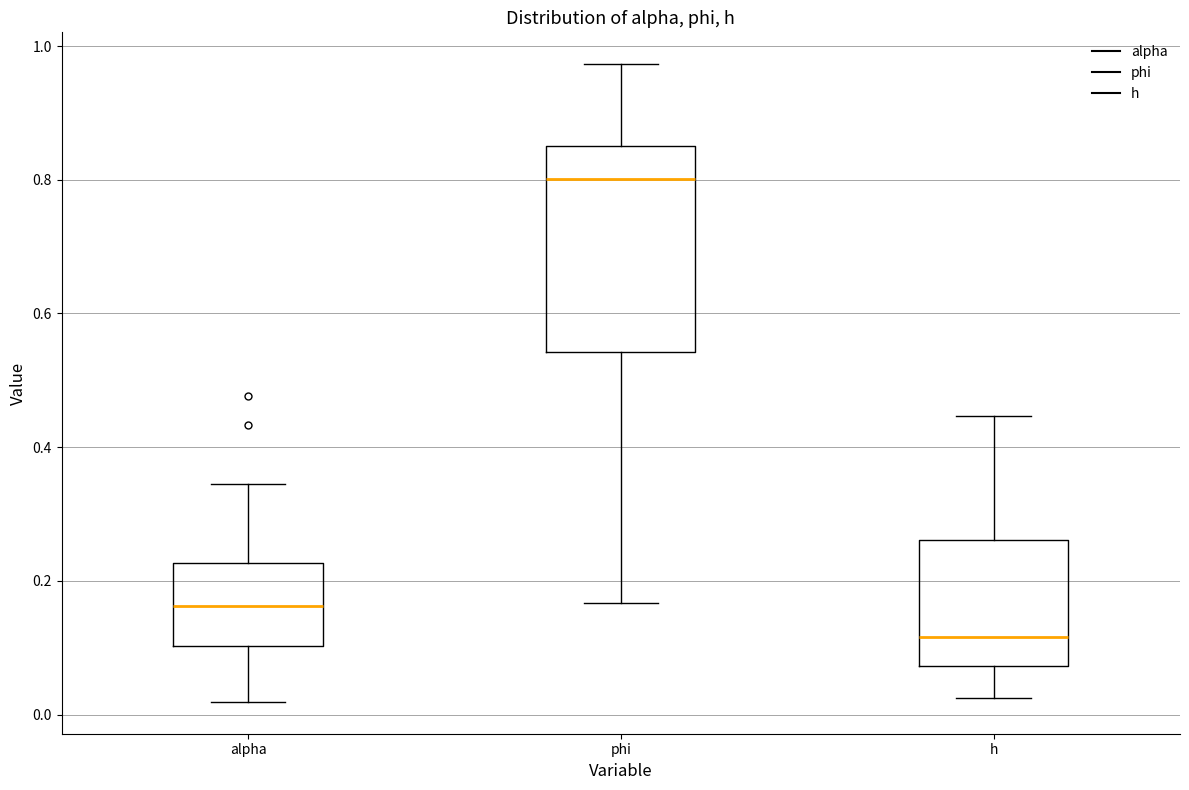

Reading left to right, read every box against the y-axis: the position of its median line, the range the box covers, and the ends of its whiskers. The values are not printed on the chart, so give them approximately, as read against the axis.

alpha: median 0.16, box 0.10 to 0.22, whiskers 0.02 to 0.34
phi: median 0.80, box 0.54 to 0.86, whiskers 0.16 to 0.98
h: median 0.12, box 0.08 to 0.26, whiskers 0.02 to 0.44